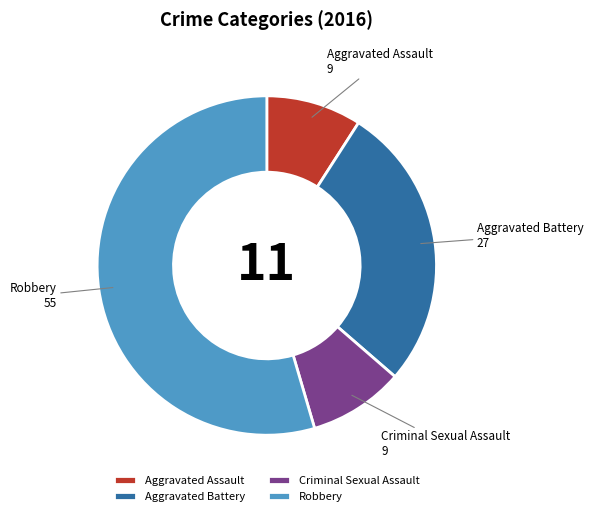

What is the majority slice?

Robbery